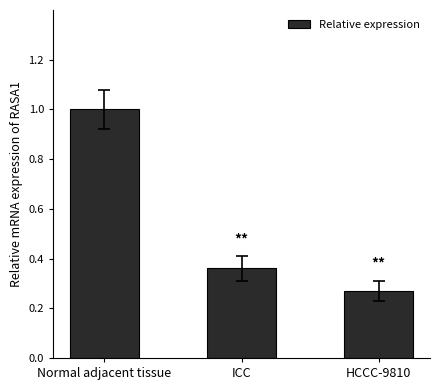

List the labels in order of value, smallest first.

HCCC-9810, ICC, Normal adjacent tissue